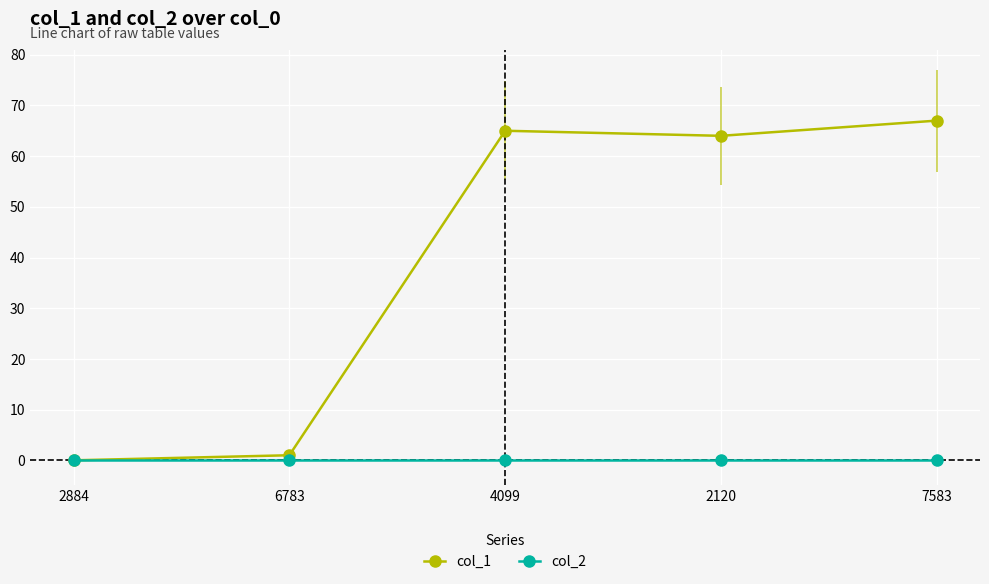

Does the chart display data point markers on the line(s)?

Yes